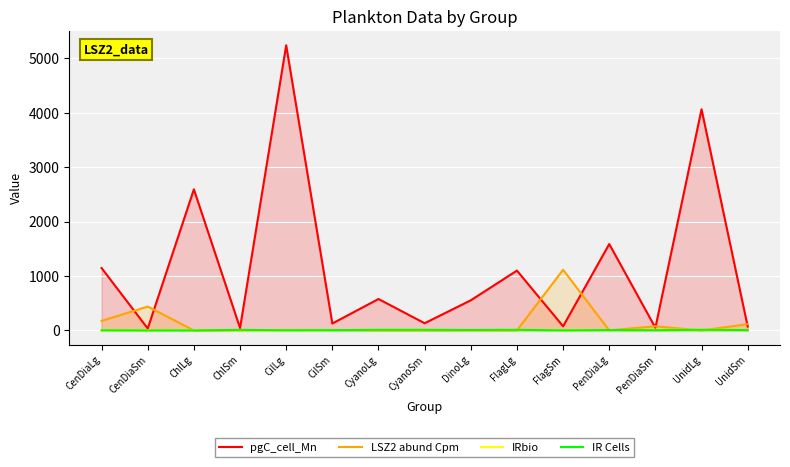

At which label is pgC_cell_Mn closest to 2637?

ChlLg